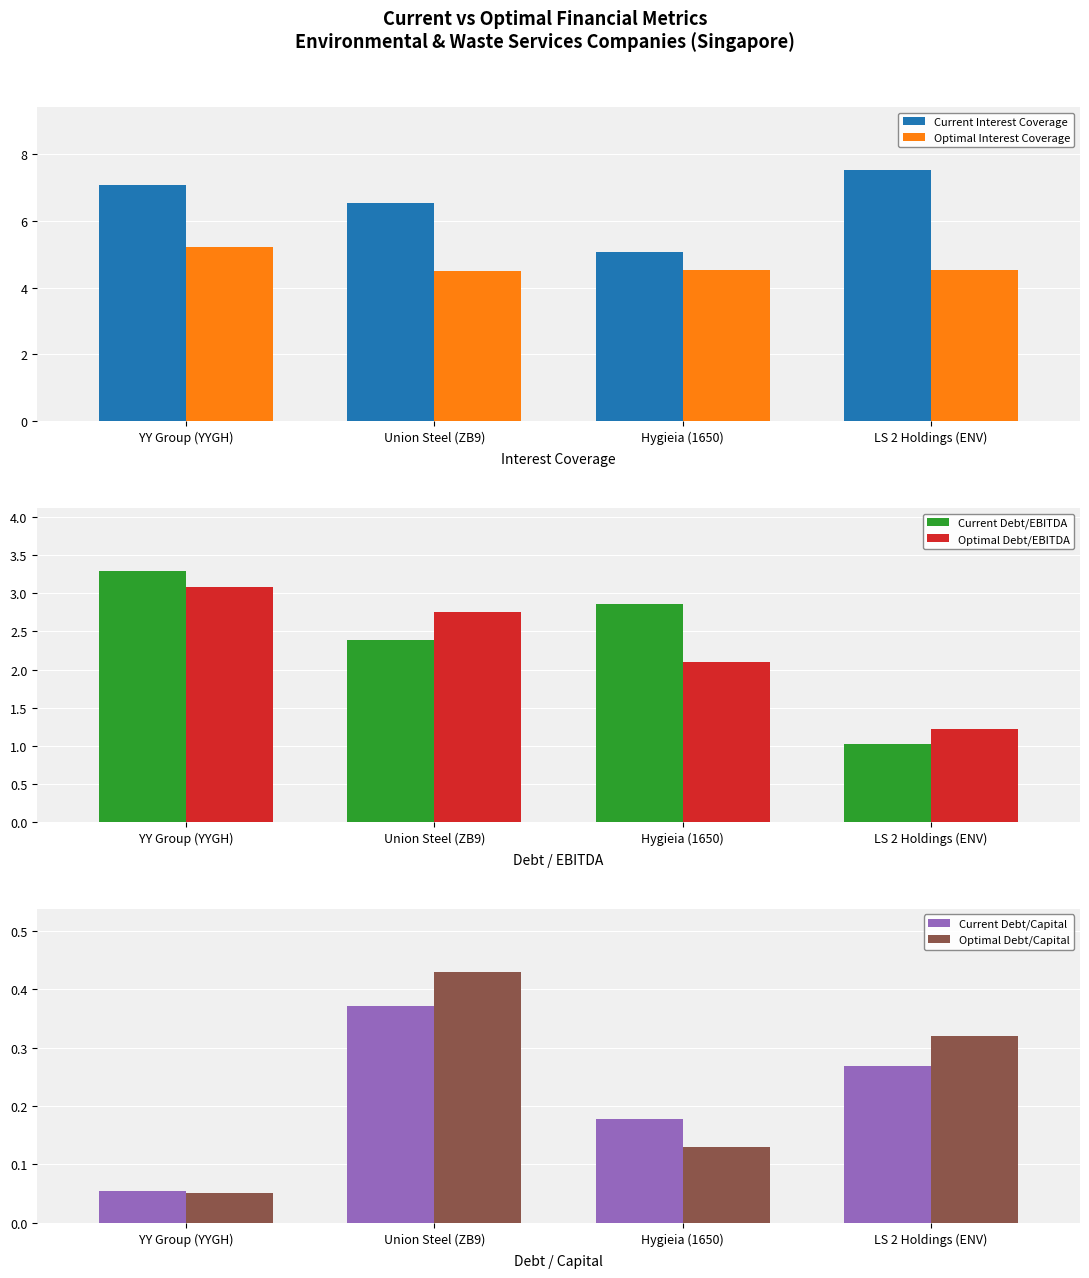

Is the value of Current Interest Coverage at Union Steel (ZB9) greater than the value of Current Debt/Capital at Hygieia (1650)?

Yes